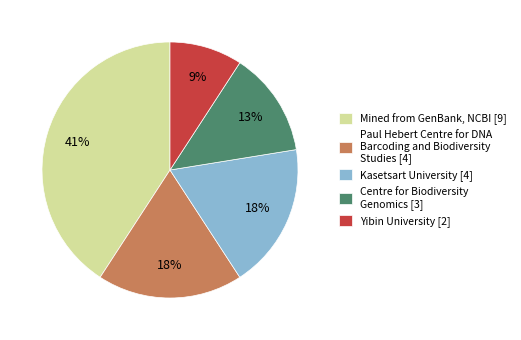

What is the largest slice in the pie chart?

Mined from GenBank, NCBI [9]